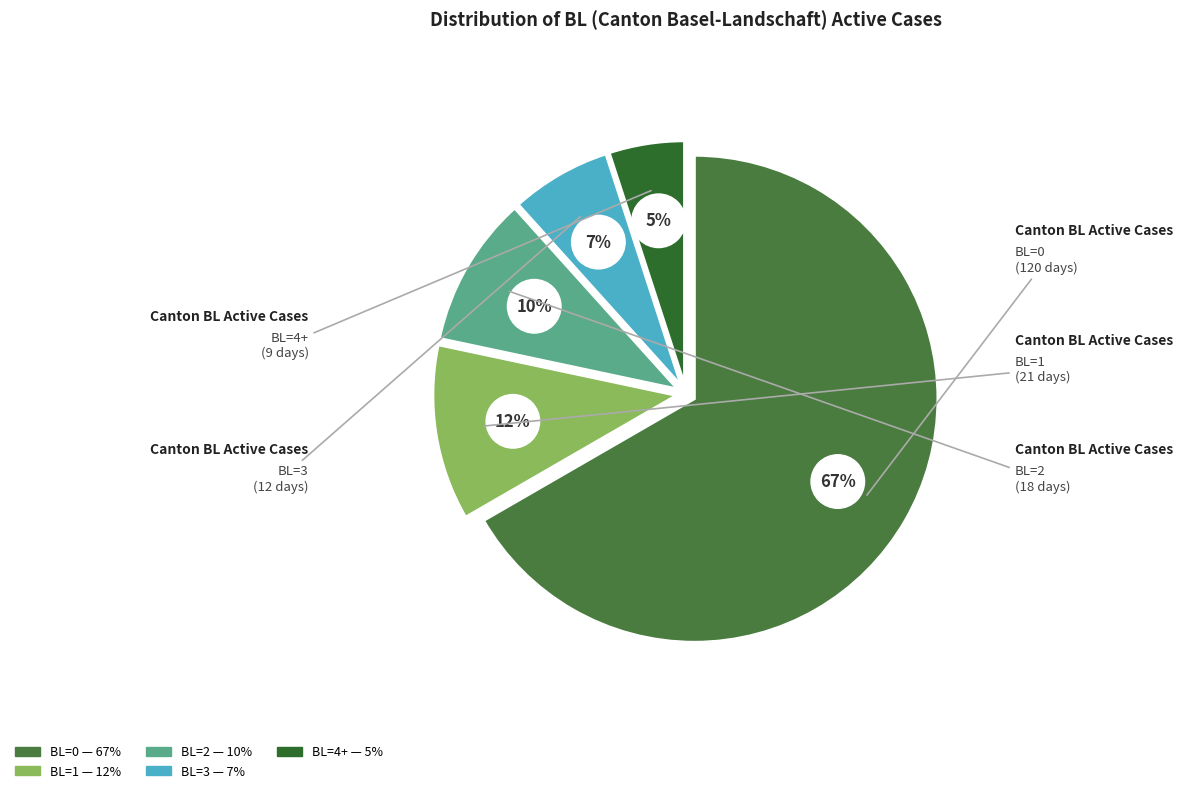

Is it true that BL=3 is 17% of the pie?

False